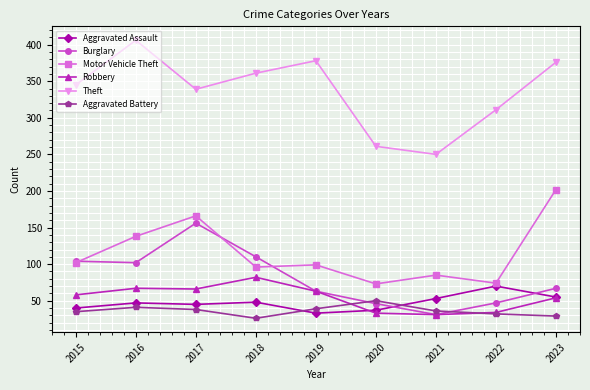

What is the maximum value for Aggravated Battery?

50